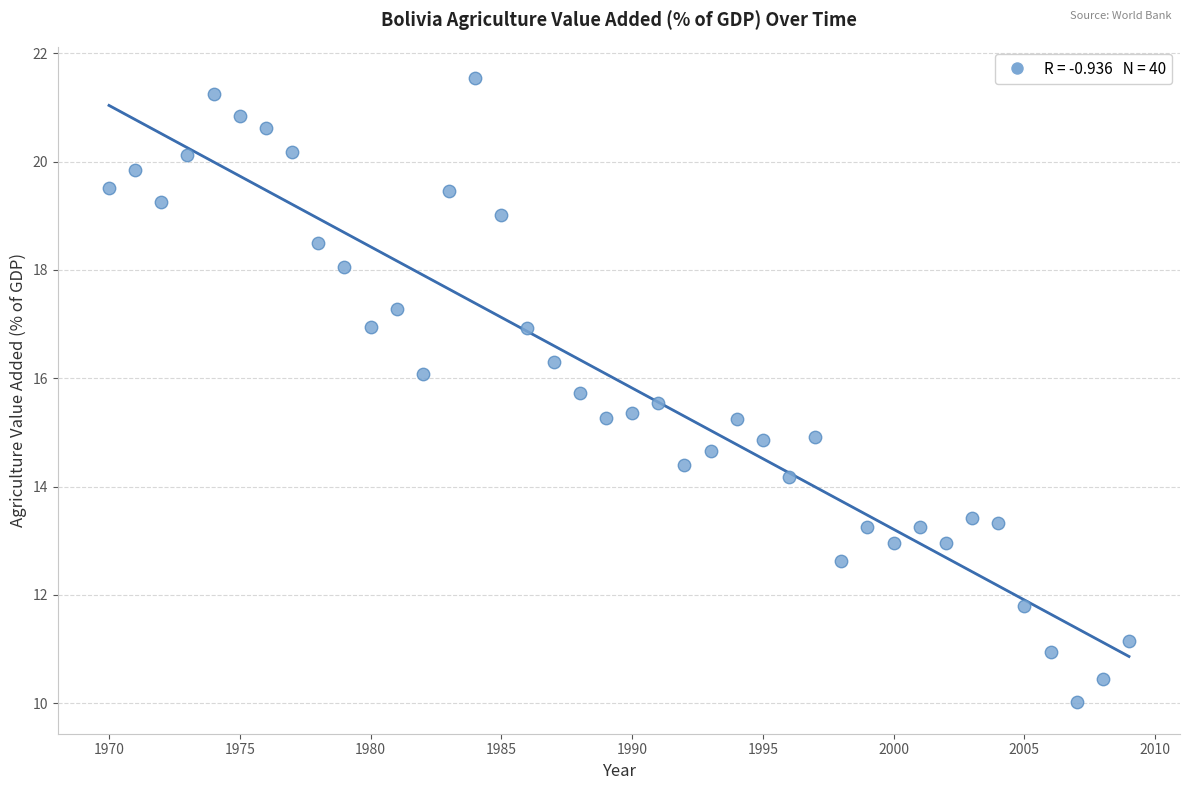

What is the range of X values (max minus min)?

39.0